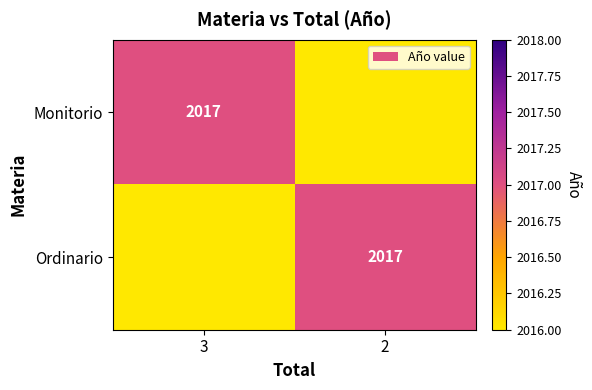

The Ordinario series shows 3560 at 2. True or false?

False